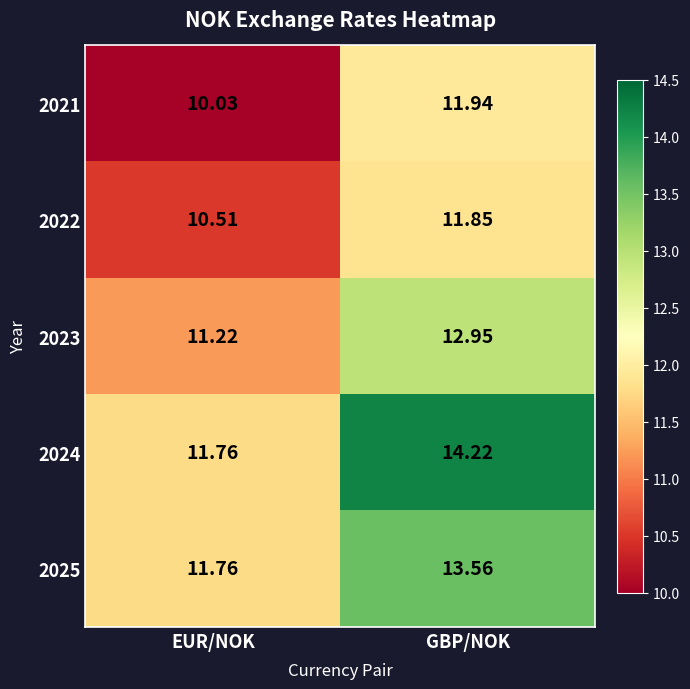

At which label does 2023 first exceed 12?

GBP/NOK